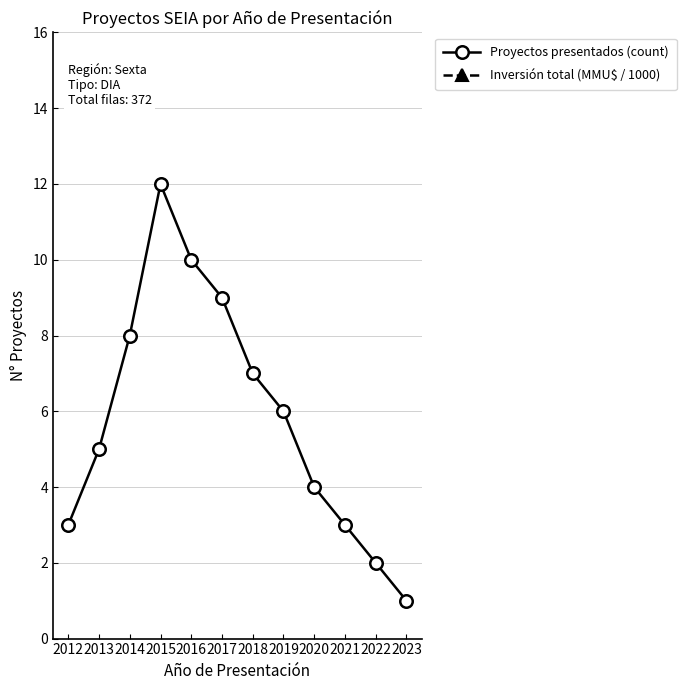

What is the spread (max minus min) of values at 2013?

105.5